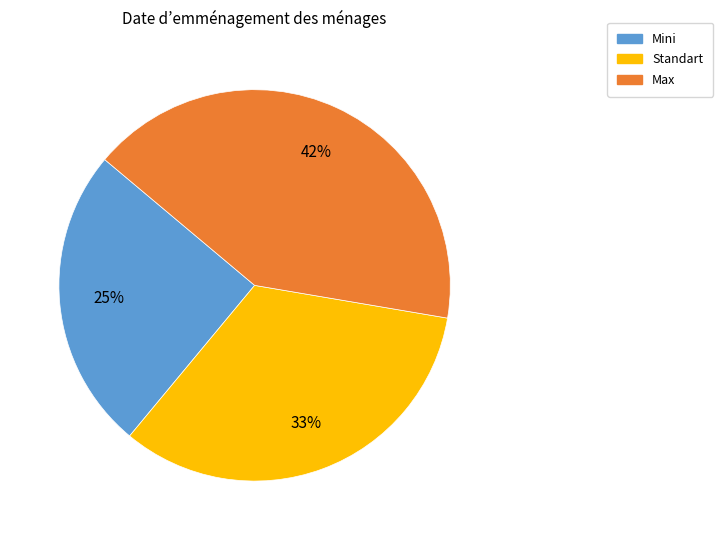

What is the largest slice in the pie chart?

Max